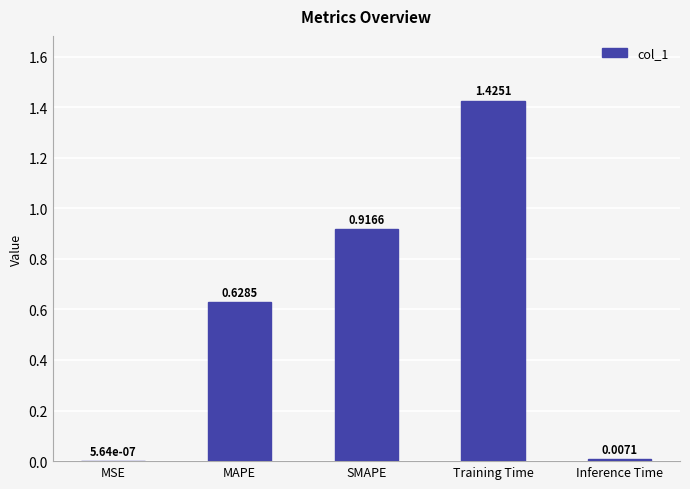

Approximately how many times larger is the value at MAPE compared to Training Time?

0.4